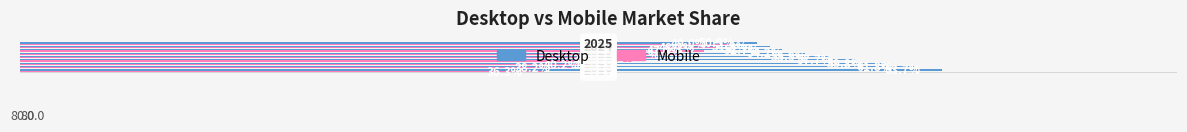

Which series has the largest total across all categories?

Desktop